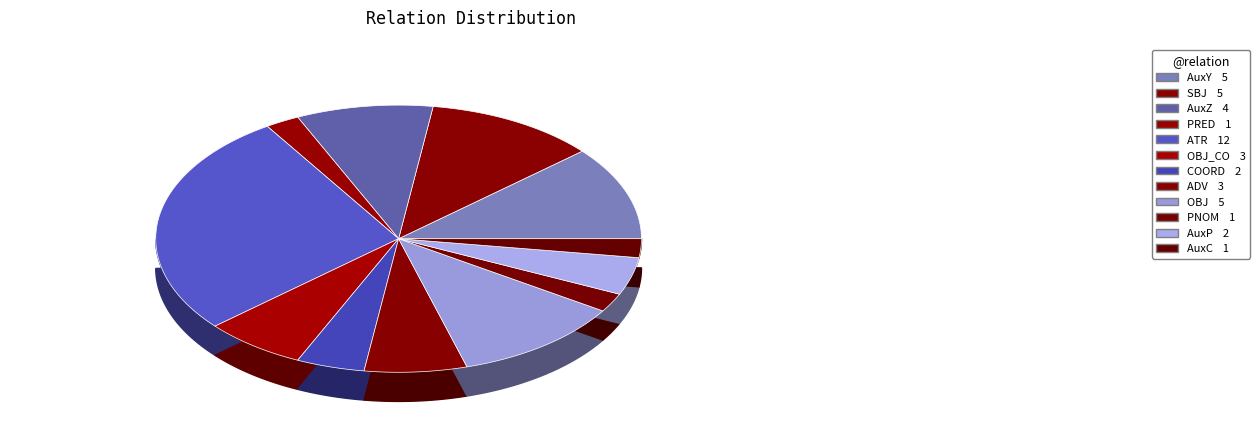

To the nearest percent, what portion does OBJ_CO represent?

7%